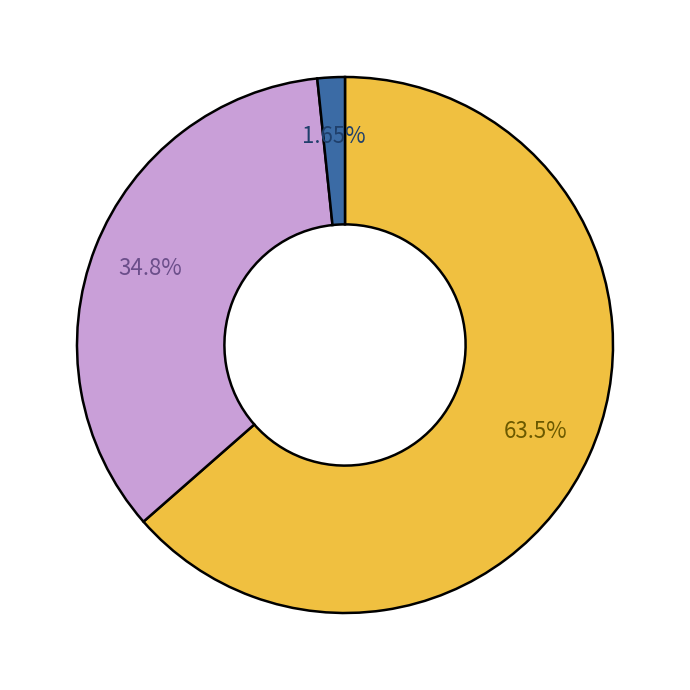

How many slices are in this pie chart?

3